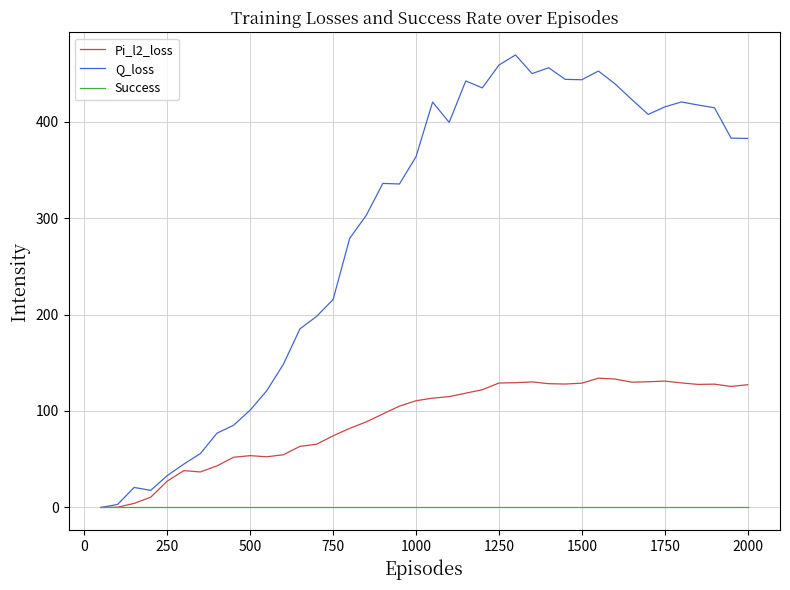

Which series has the widest spread of values?

Q_loss